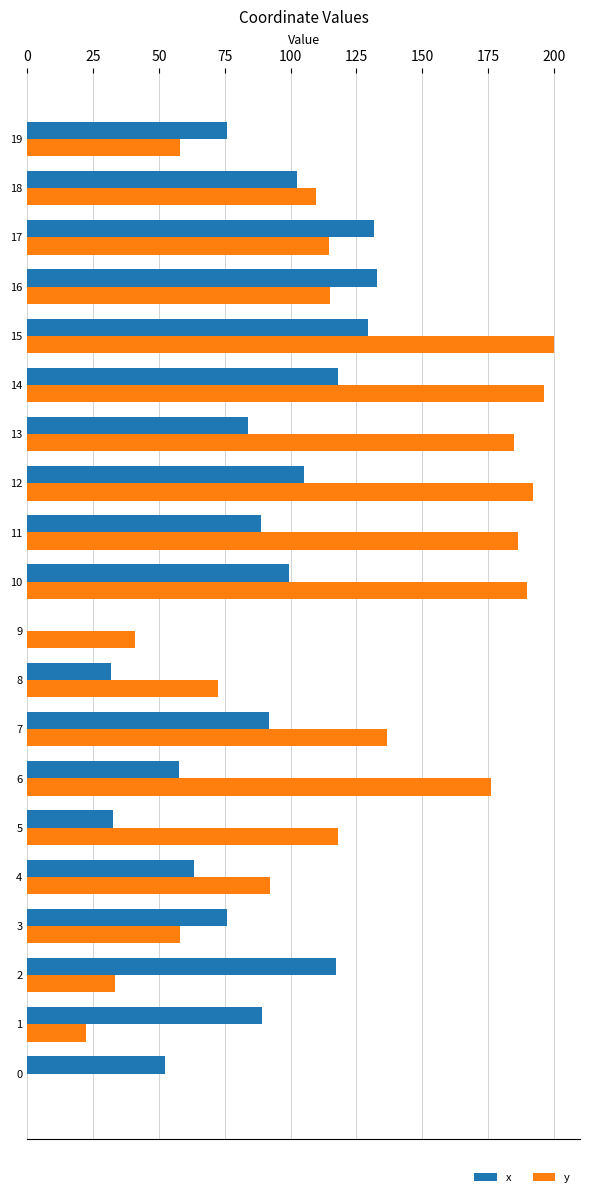

Which series has the largest total across all categories?

y